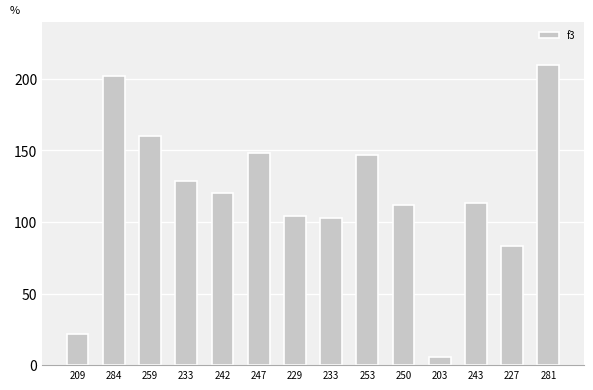

True or false: the data shows 55 at 250.

False